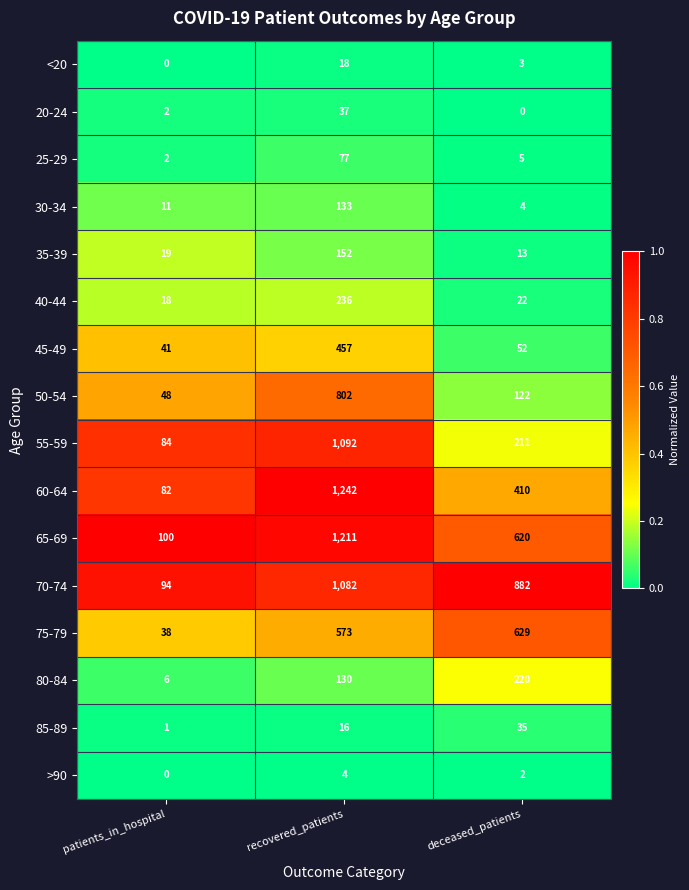

Rank the series by their maximum value, from lowest to highest.

>90, <20, 85-89, 20-24, 25-29, 30-34, 35-39, 80-84, 40-44, 45-49, 75-79, 50-54, 70-74, 55-59, 65-69, 60-64